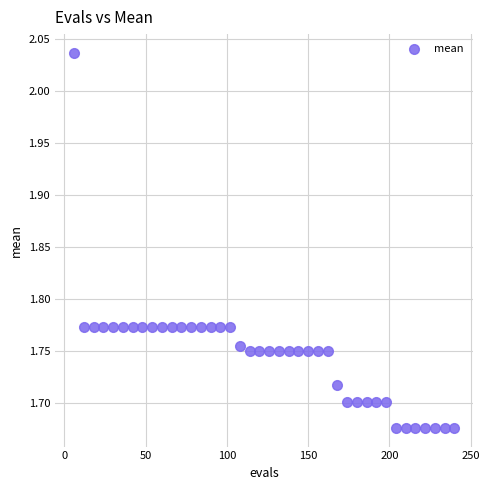

What is the range of Y values (max minus min)?

0.4